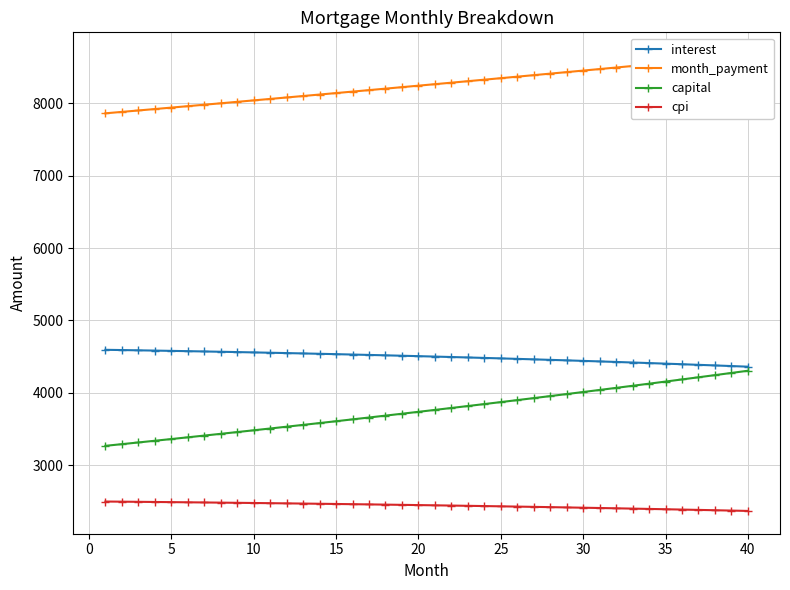

What is the difference between the maximum and second lowest values in the month_payment series?

784.5